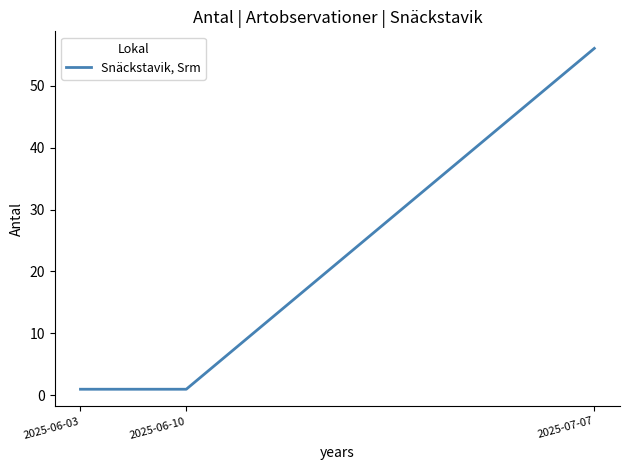

The value at 2025-06-10 is 1. True or false?

True